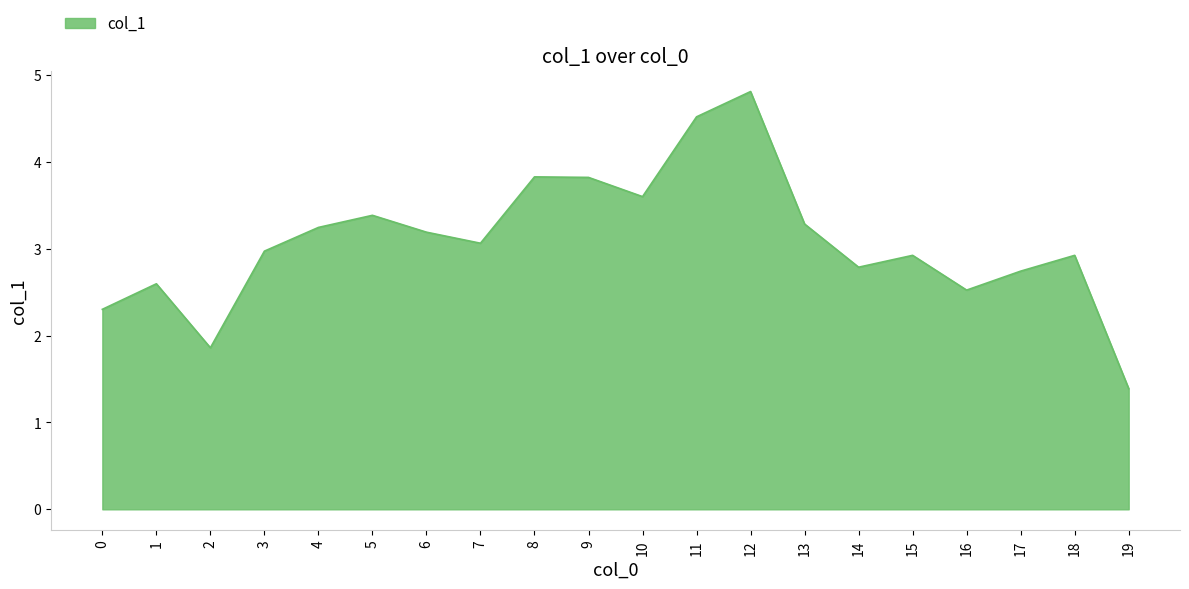

Reading left to right, transcribe all the data shown in this chart.

0=2.3	1=2.6	2=1.9	3=3.0	4=3.2	5=3.4	6=3.2	7=3.1	8=3.8	9=3.8	10=3.6	11=4.5	12=4.8	13=3.3	14=2.8	15=2.9	16=2.5	17=2.7	18=2.9	19=1.4